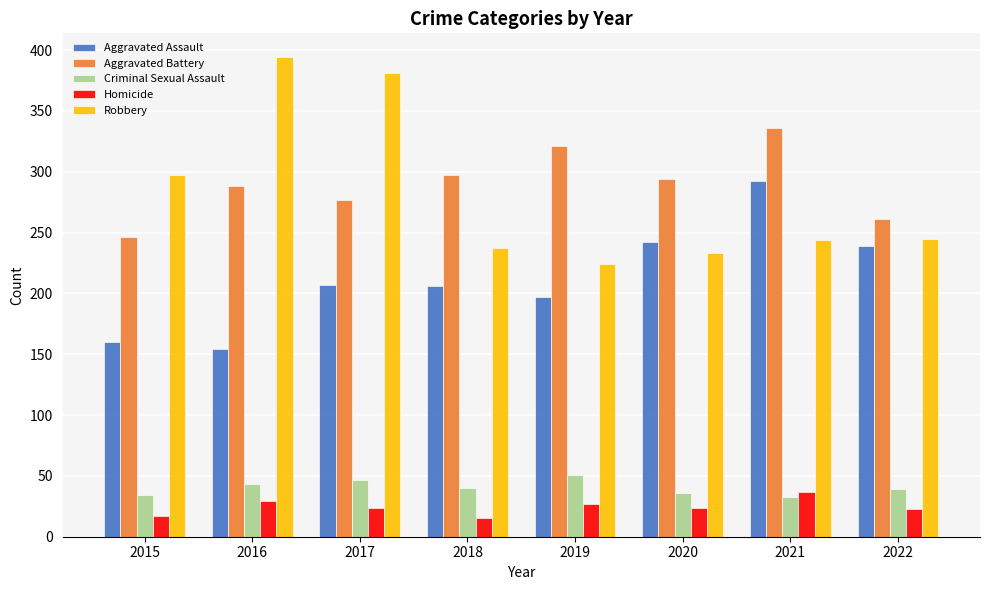

What is the total value across all series at 2021?

942